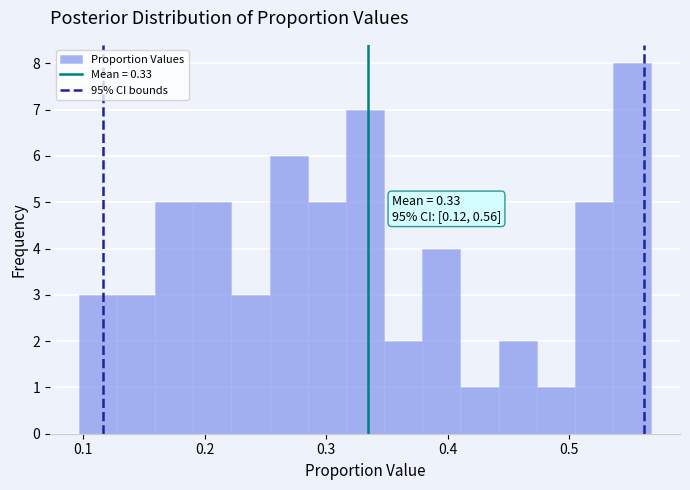

Around what value on the x-axis is the tallest bar? Give the approximate position of its centre, as read against the axis.

0.55